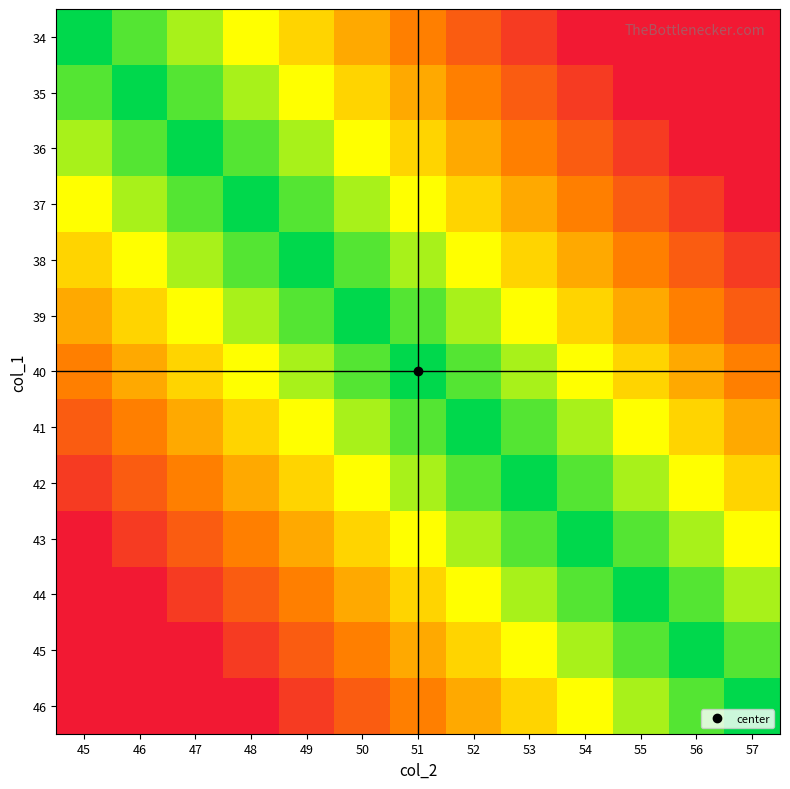

Count the number of data series in this chart.

13